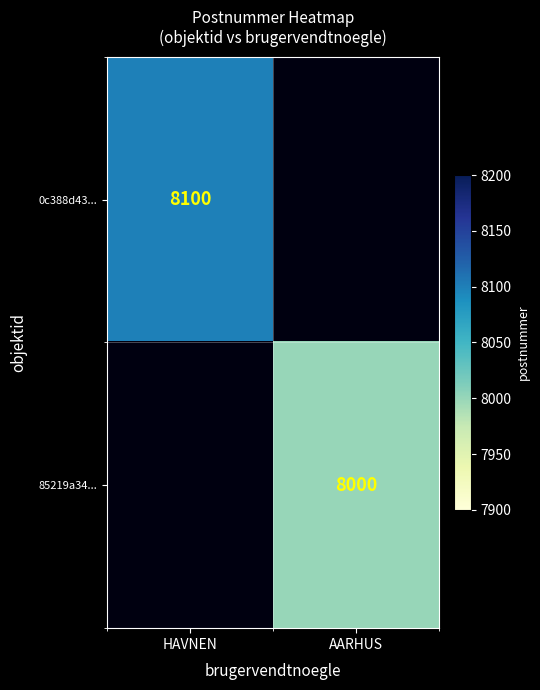

True or false: 85219a34... has a value of 12741.8 at AARHUS.

False